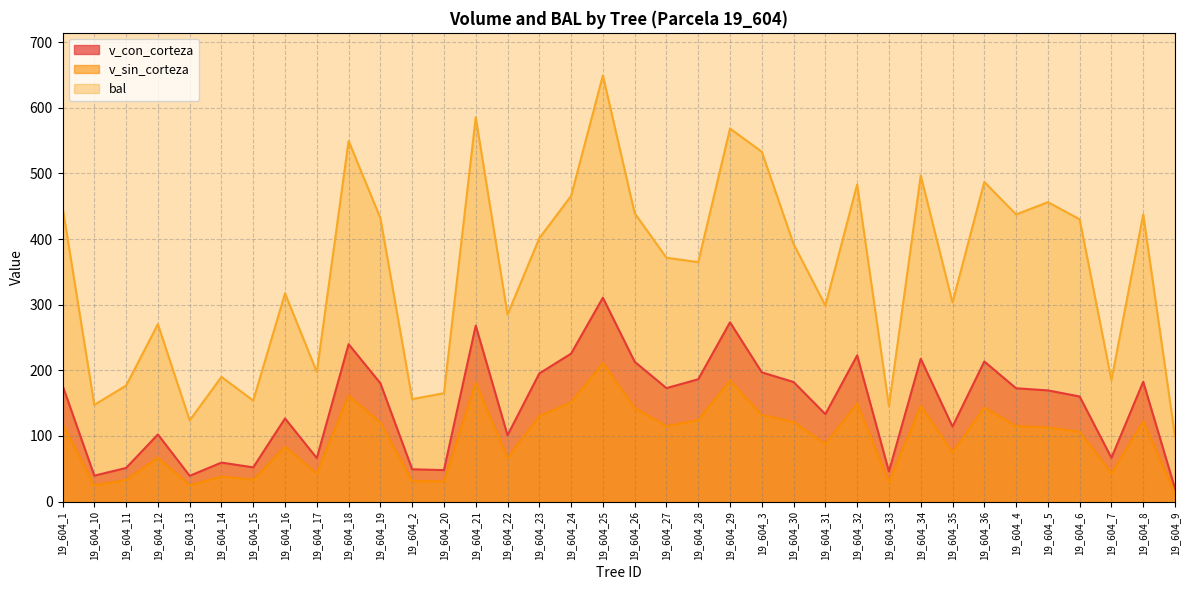

Between 19_604_9 and 19_604_27, which is larger?

19_604_27